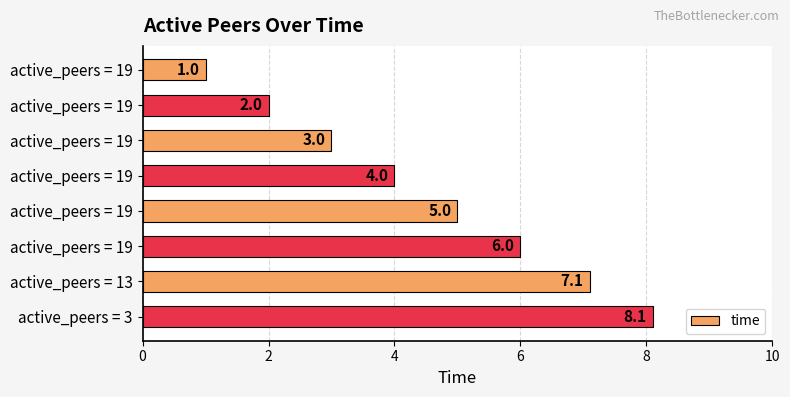

How many data points are less than 5?

4